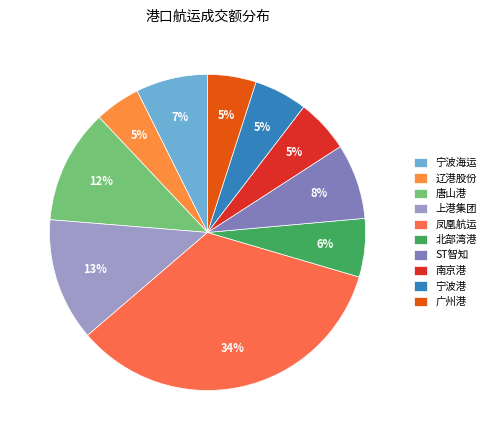

To the nearest percent, what portion does 南京港 represent?

5%